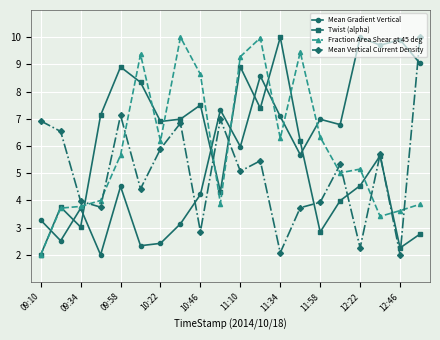

True or false: Fraction Area Shear gt 45 deg has more than 1 interior local peaks.

True